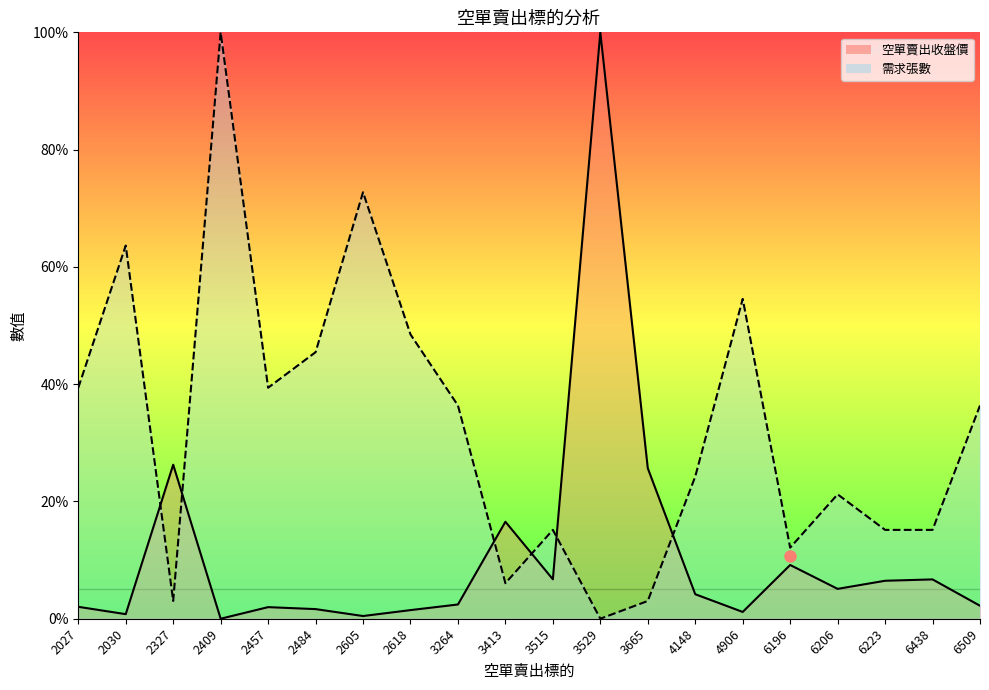

List the series in order of their overall mean, lowest first.

空單賣出收盤價, 需求張數